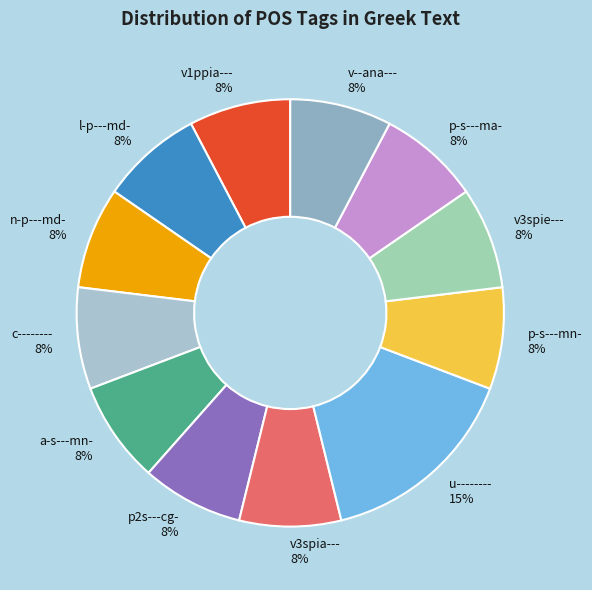

How many segments does this pie chart have?

12